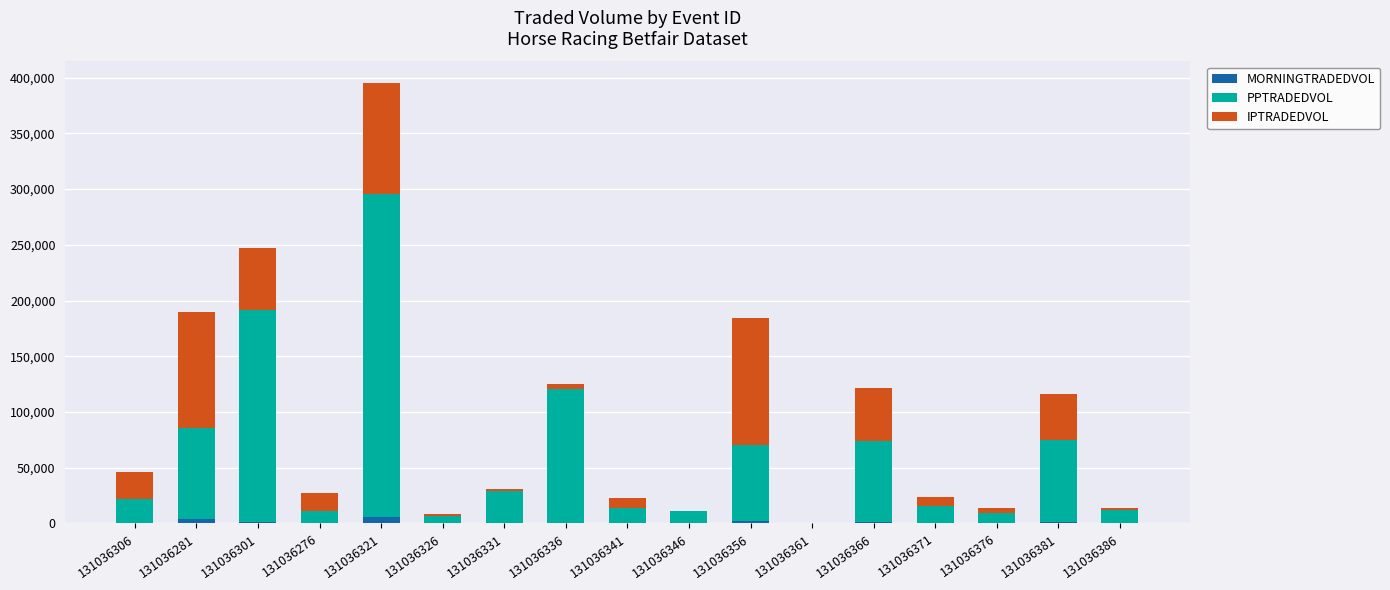

At which category is the sum across all series the highest?

131036321